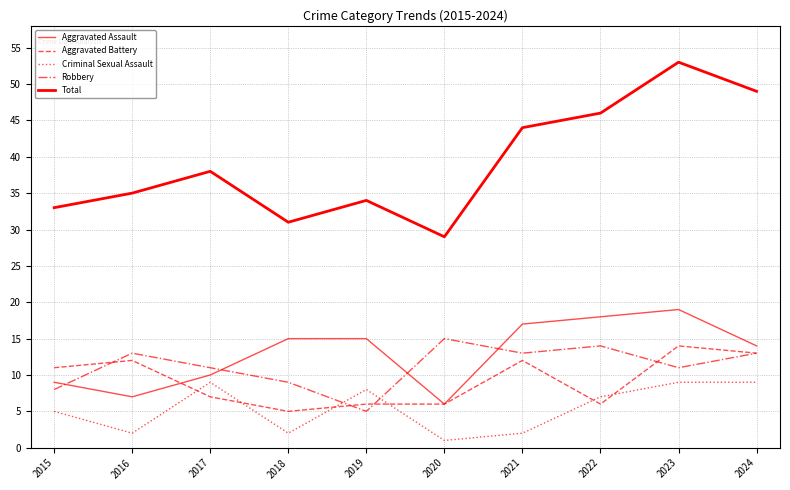

Is this an area chart (filled region under the line)?

No